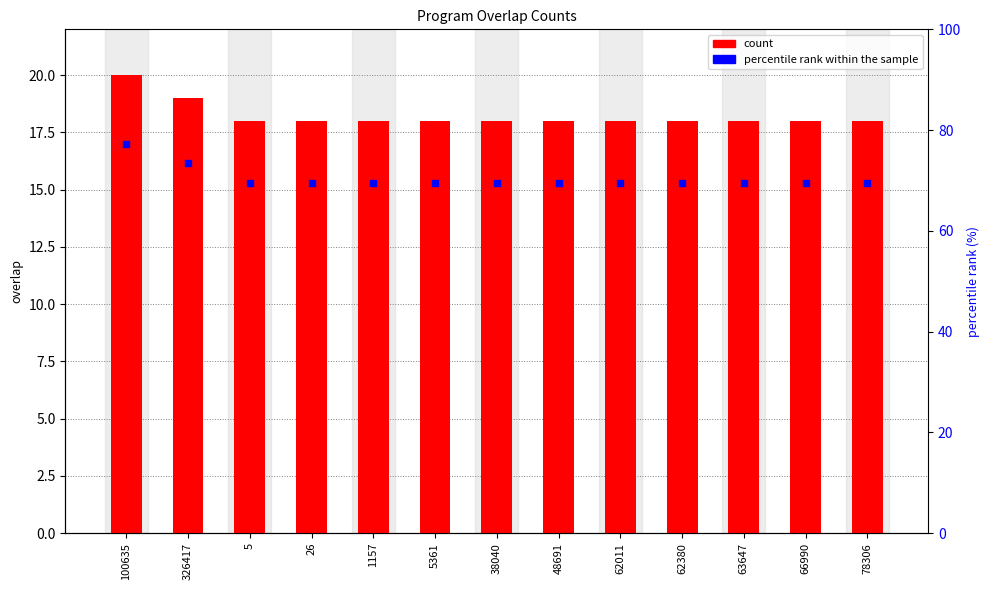

Which series reaches the maximum Y coordinate?

count